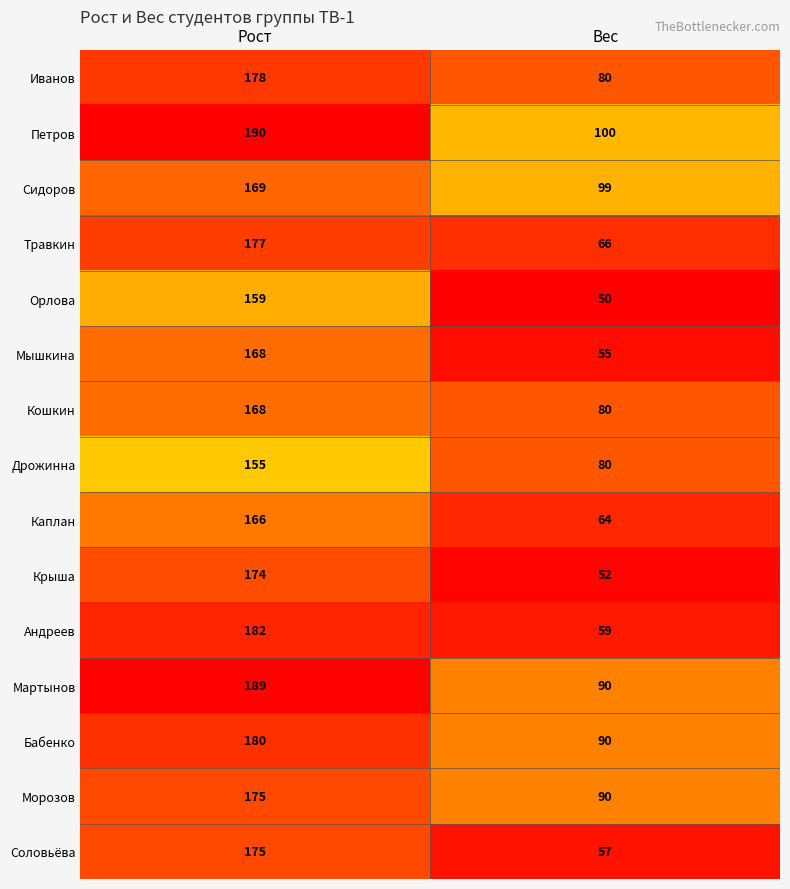

What value does the Мышкина series have at Рост, to the nearest 50?

150